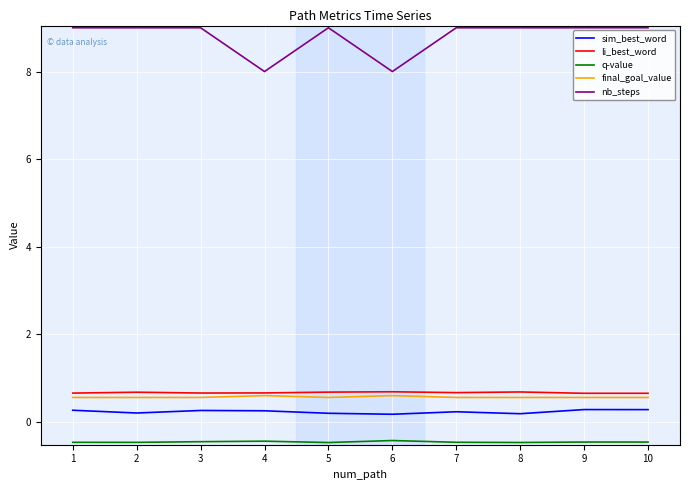

Does the chart have visible grid lines?

Yes